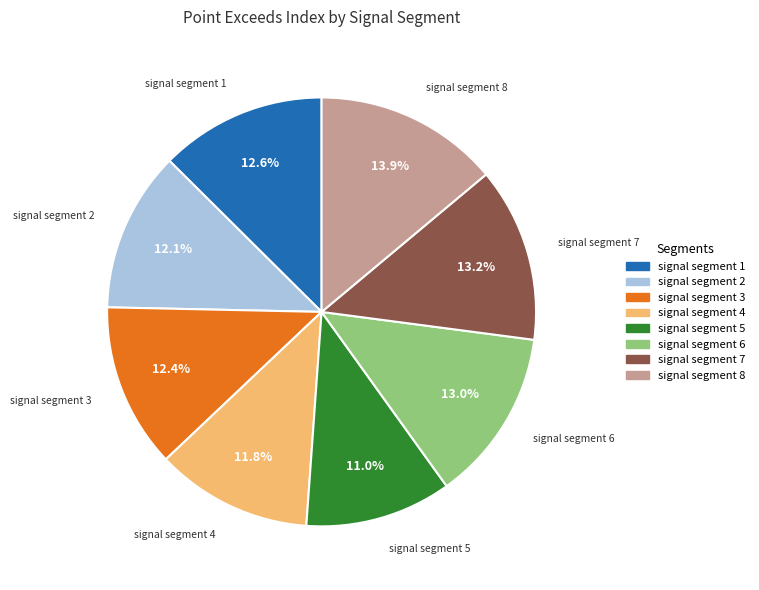

The signal segment 4 slice represents 12% of the pie. True or false?

True